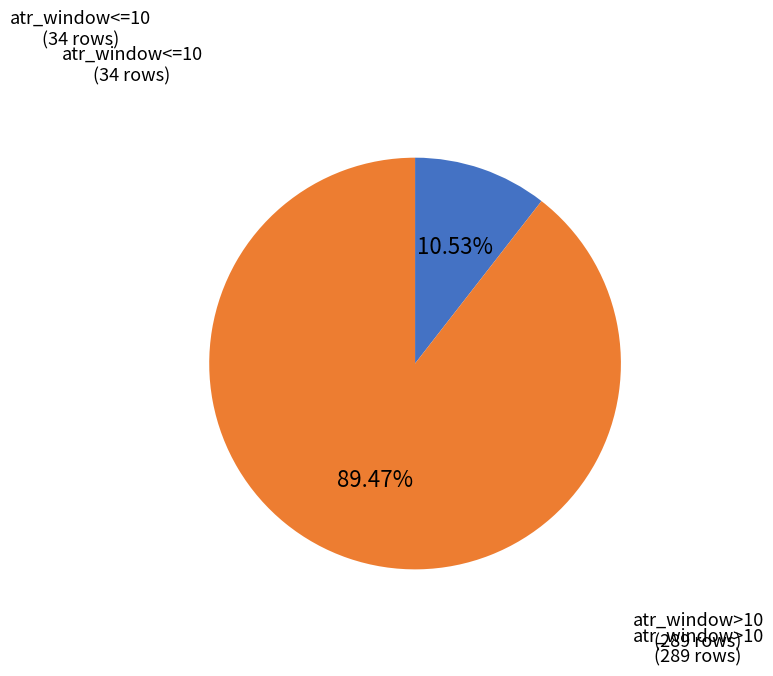

To the nearest percent, what is the difference between the largest and smallest slice percentages?

79%